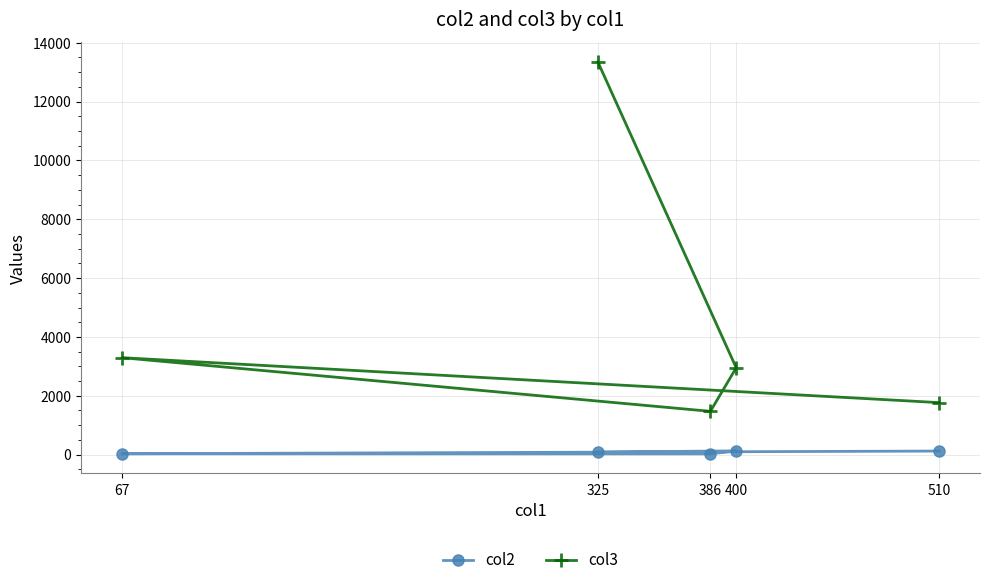

Rank the series at 325 from lowest to highest value.

col2, col3